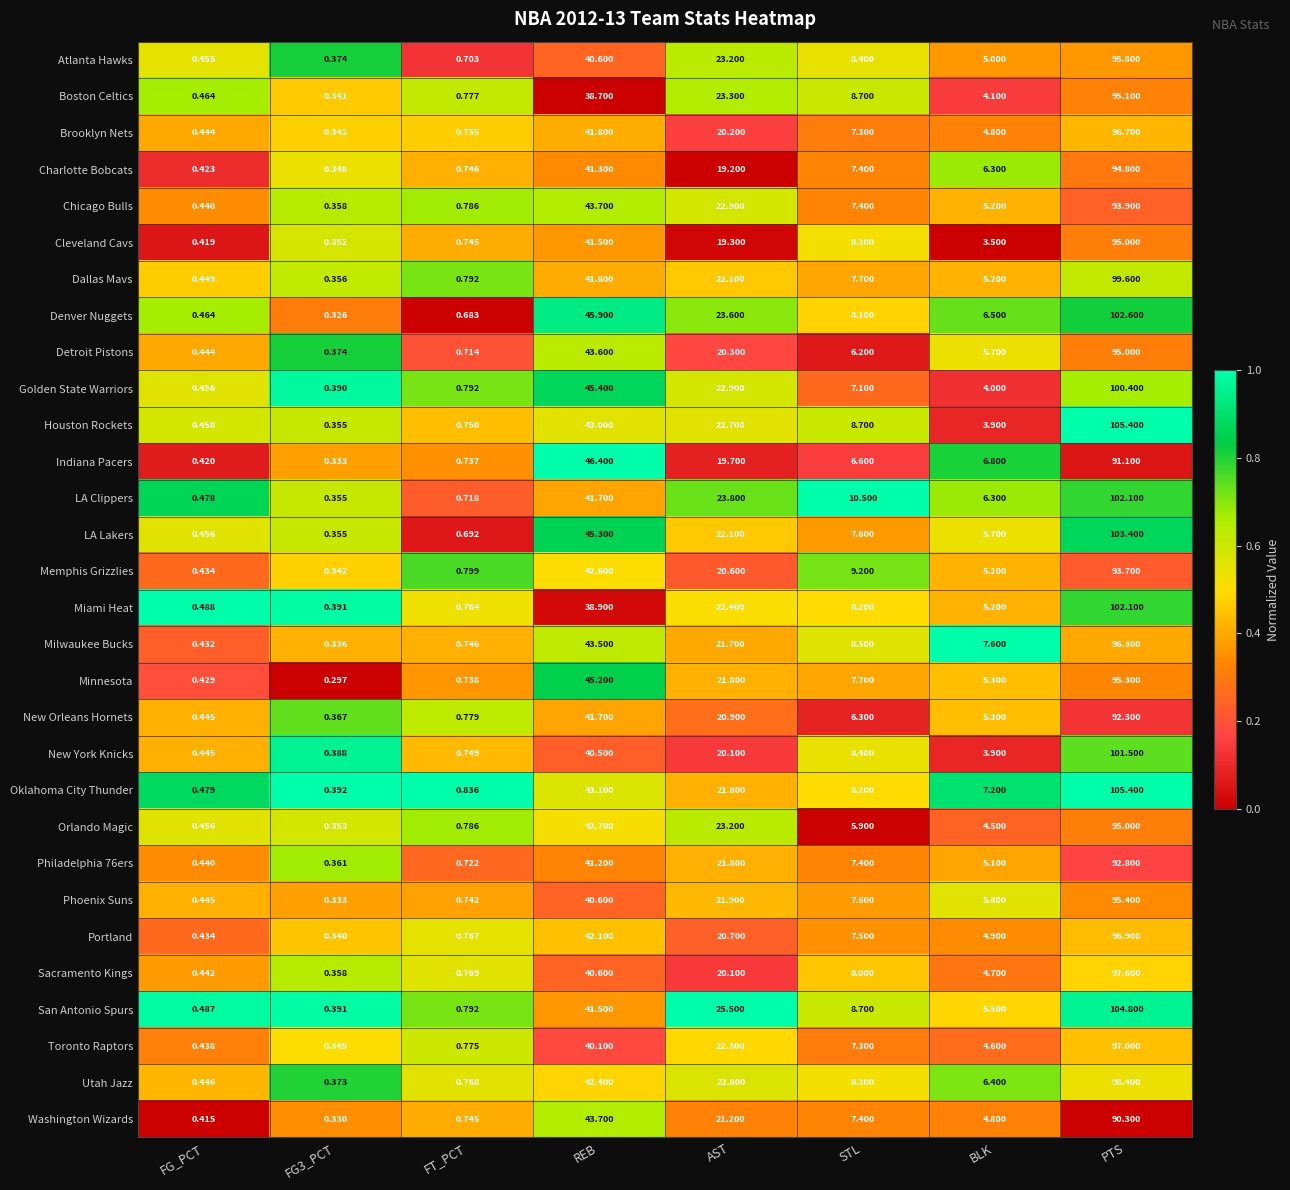

At which label is Washington Wizards closest to 45?

REB